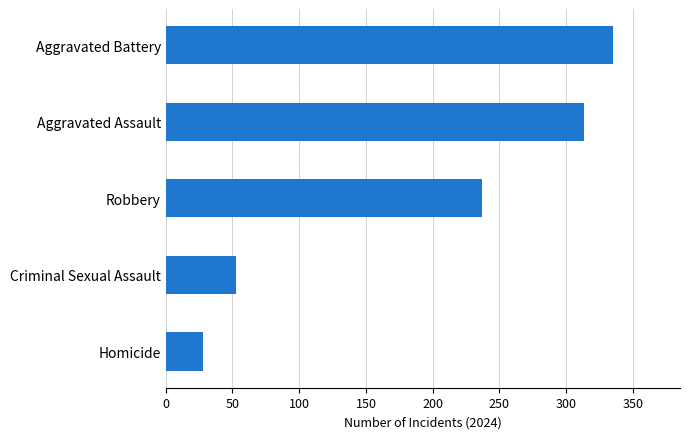

What is the sum of all values?

966